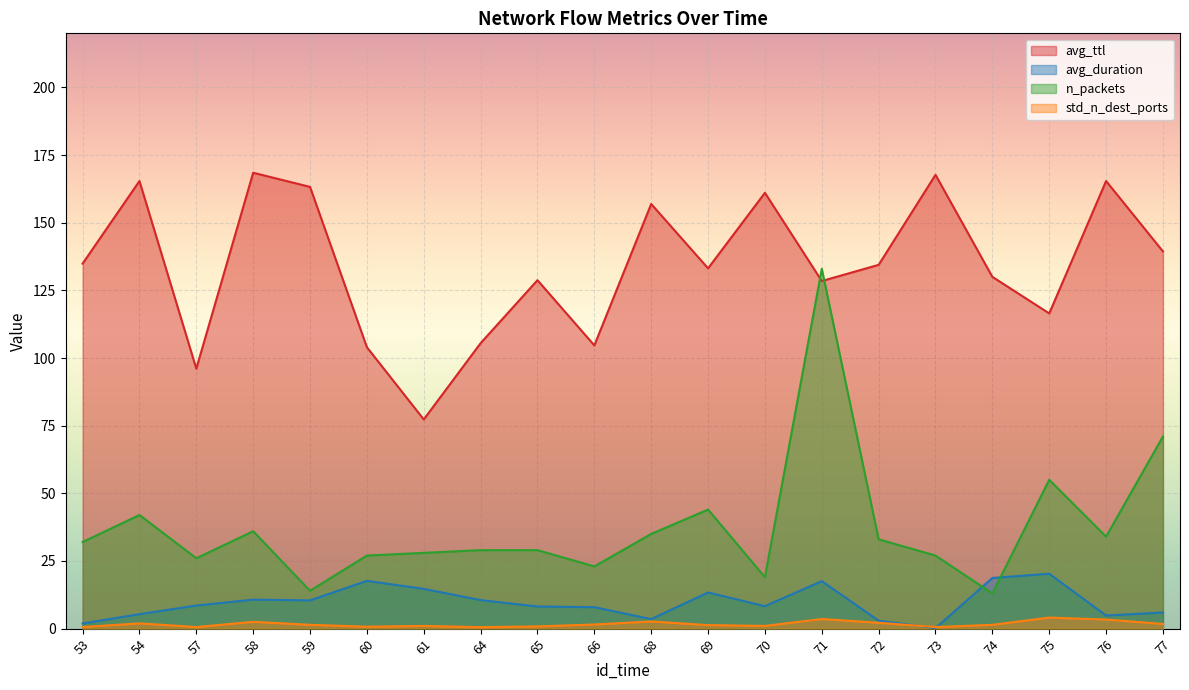

The avg_ttl series shows 139.4 at 77. True or false?

True